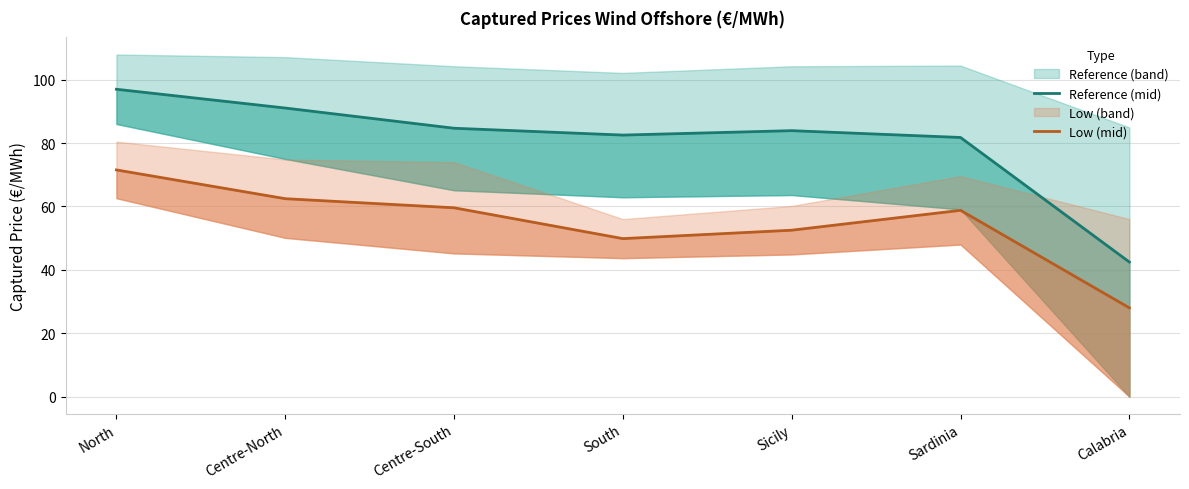

The value of Reference (mid) at Sardinia is 81.8. True or false?

True